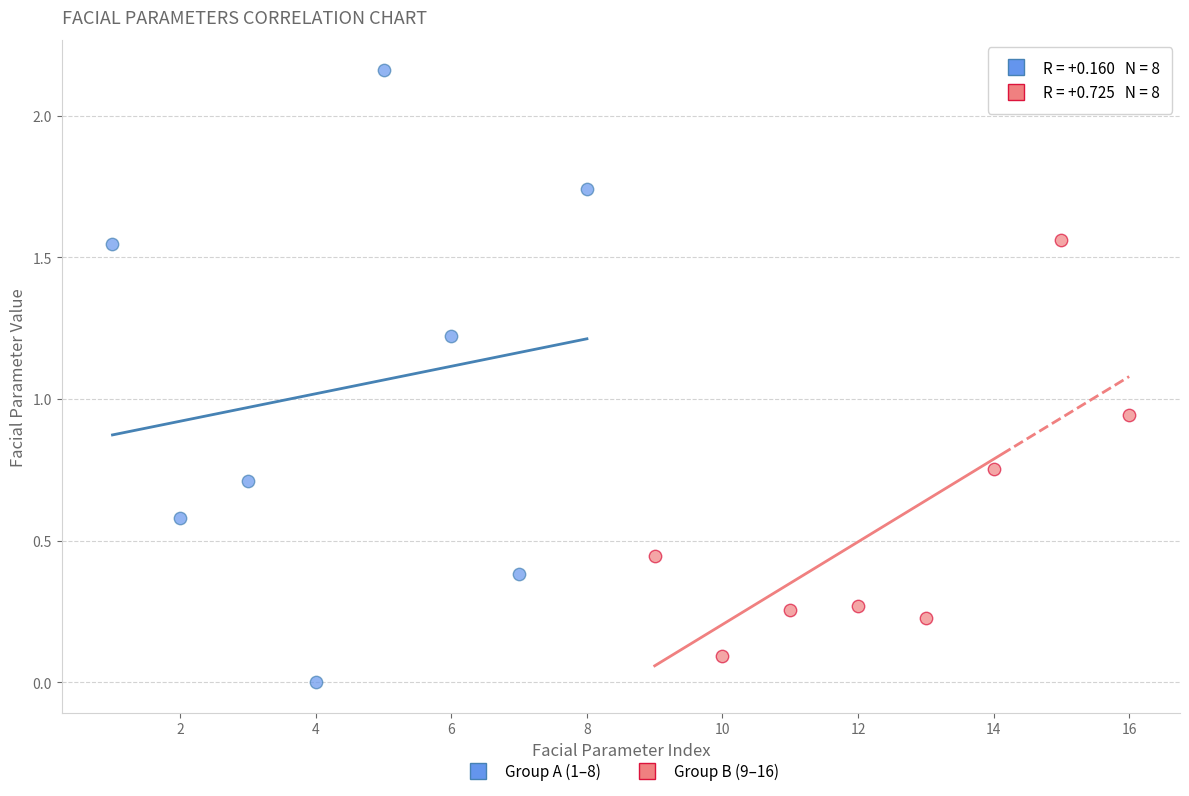

Which series contains the lowest Y value?

Group A (1–8)